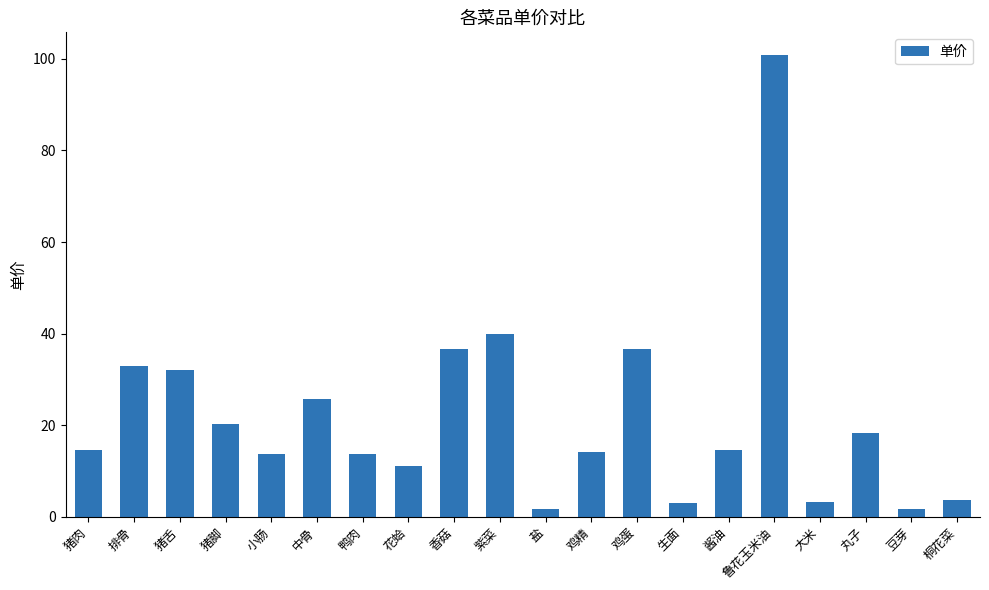

What is the difference between the maximum and minimum values?

98.9